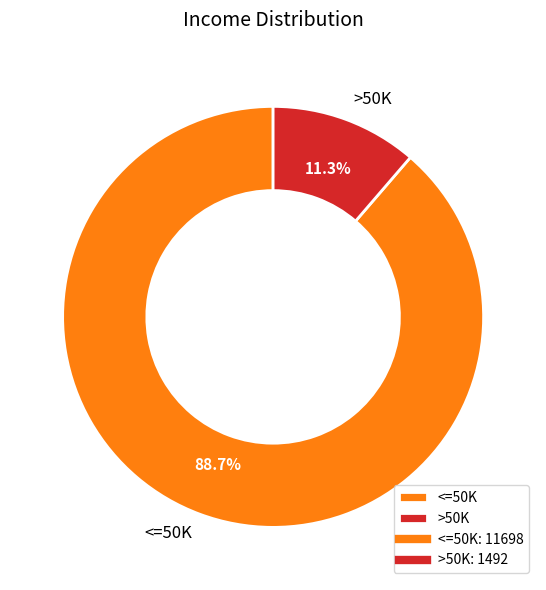

To the nearest percent, what is the difference between the largest and smallest slice percentages?

77%